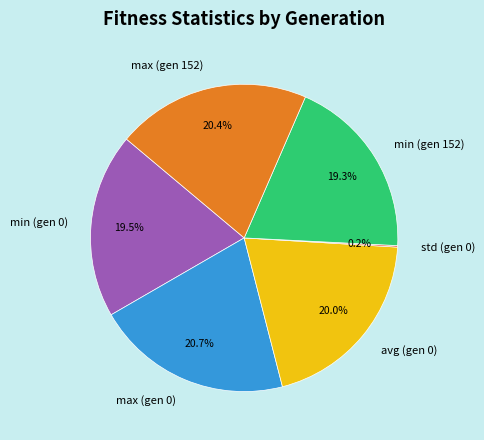

Is there a majority slice in this chart?

No